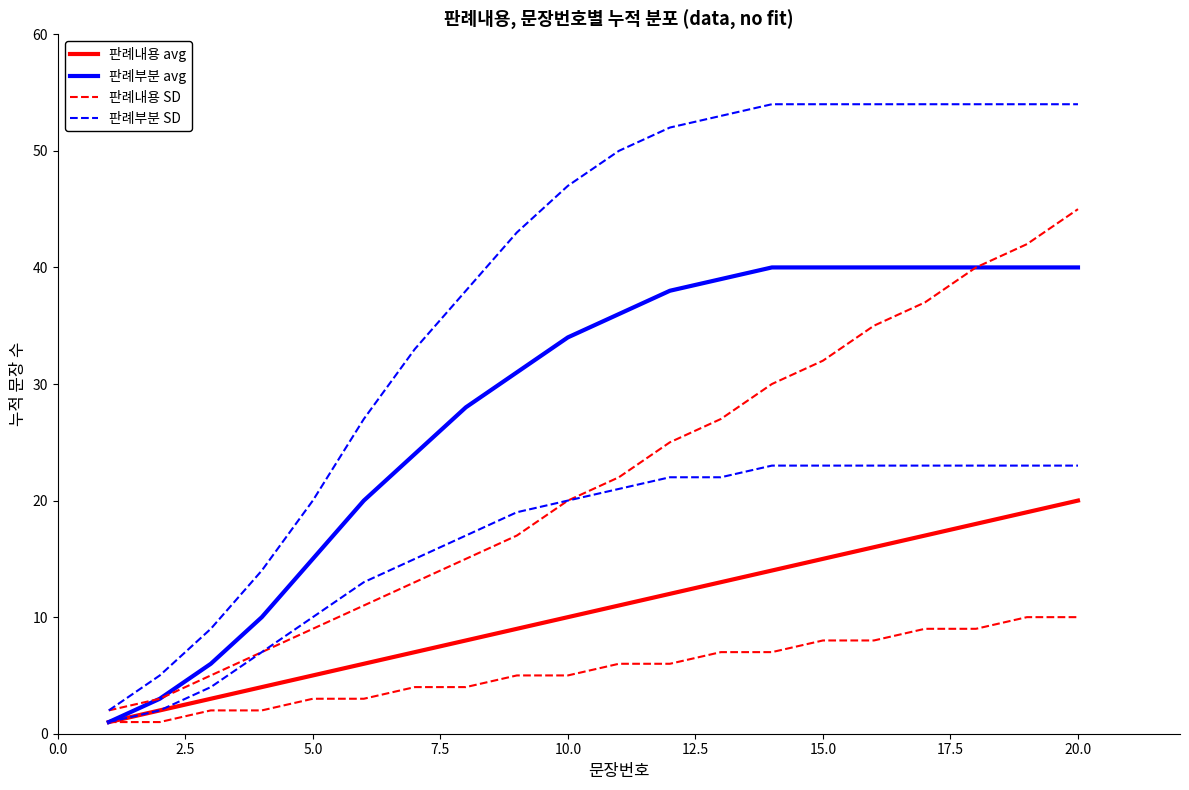

True or false: 판례내용 SD and 판례내용 avg intersect in this chart.

False